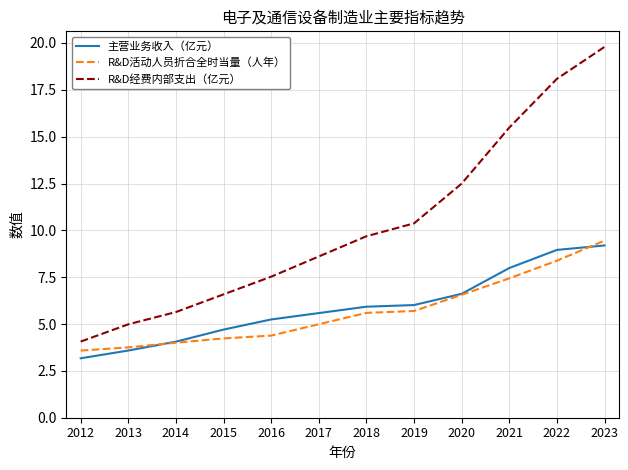

What is the difference between the R&D经费内部支出（亿元） values at 2023 and 2018?

10.1